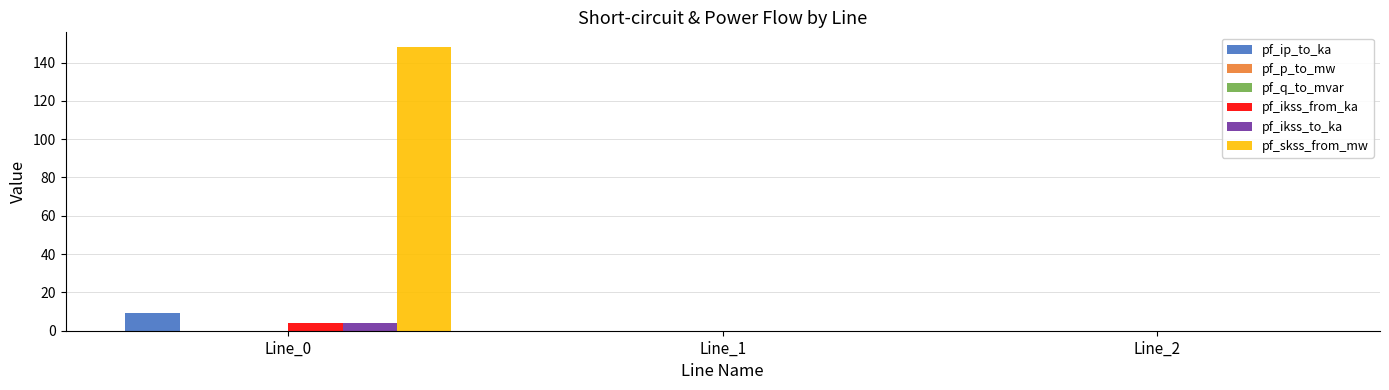

Which series has the widest spread of values?

pf_skss_from_mw